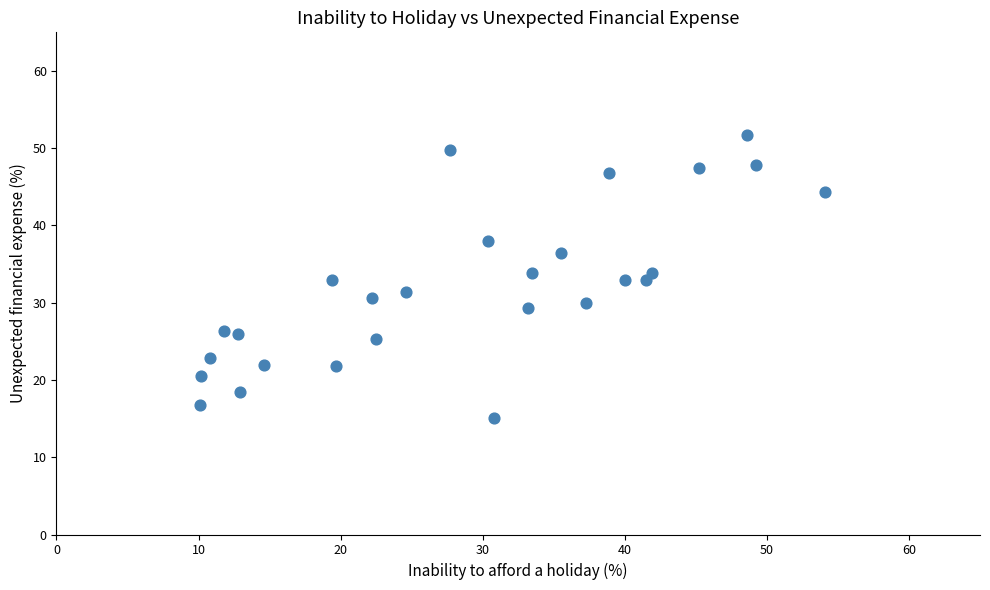

What is the range of X values (max minus min)?

44.0